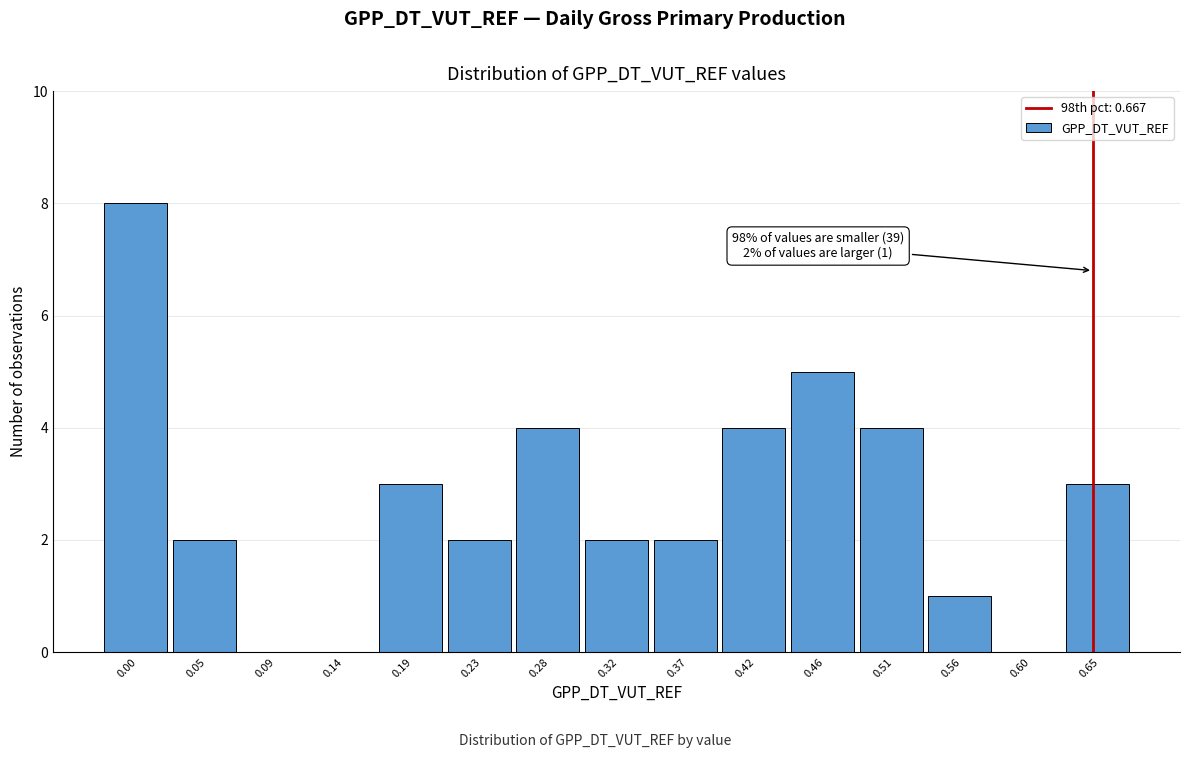

Reading left to right, list all the values displayed in this chart.

0.00=8	0.05=2	0.09=0	0.14=0	0.19=3	0.23=2	0.28=4	0.32=2	0.37=2	0.42=4	0.46=5	0.51=4	0.56=1	0.60=0	0.65=3